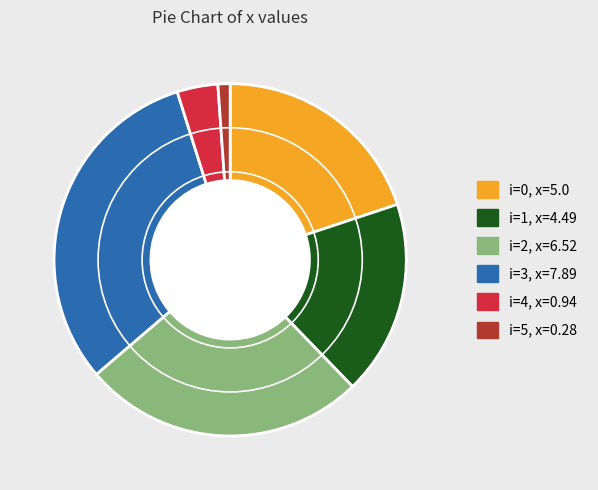

Does any single category account for the majority?

No